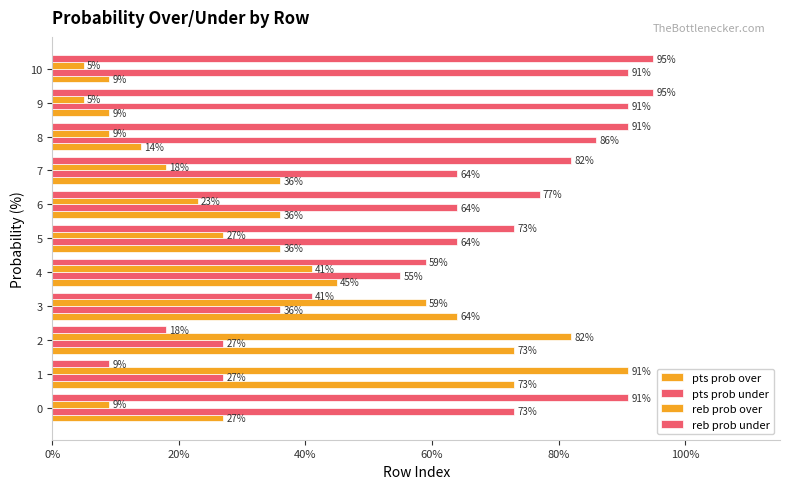

Reading left to right, list all the values displayed in this chart.

pts prob over: 27	73	73	64	45	36	36	36	14	9	9
pts prob under: 73	27	27	36	55	64	64	64	86	91	91
reb prob over: 9	91	82	59	41	27	23	18	9	5	5
reb prob under: 91	9	18	41	59	73	77	82	91	95	95